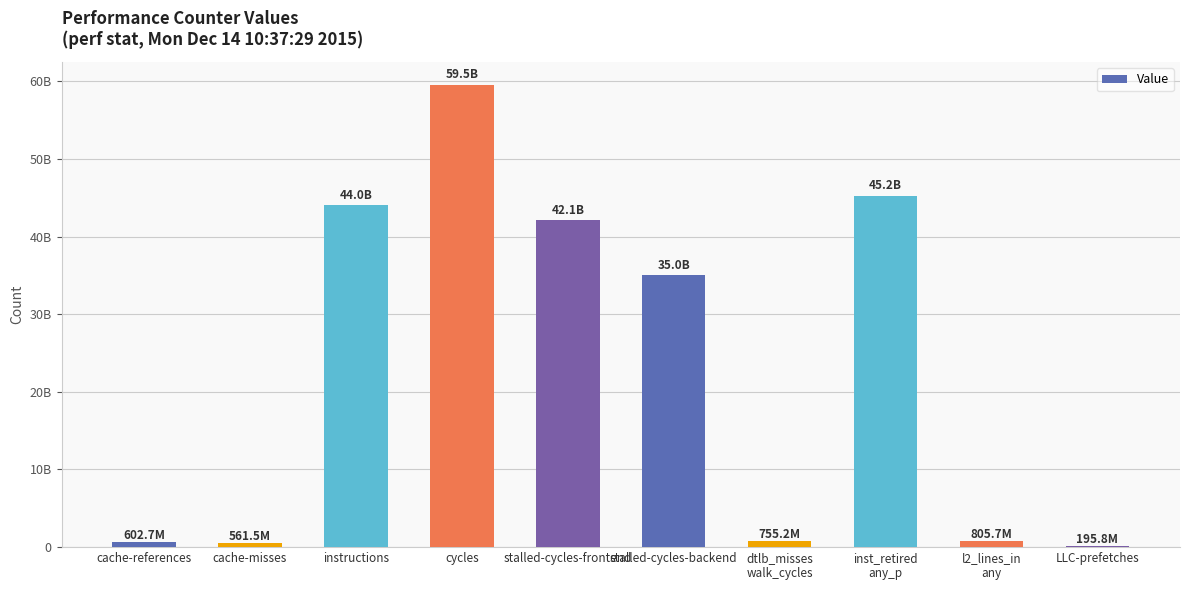

Approximately how many times larger is the value at stalled-cycles-frontend compared to instructions?

1.0